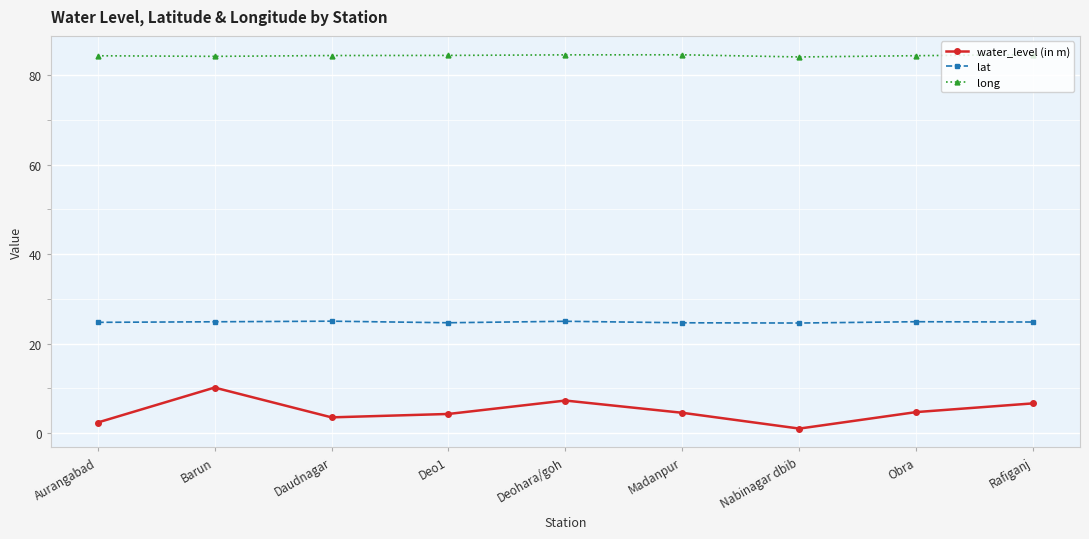

Which series has the largest total across all categories?

long